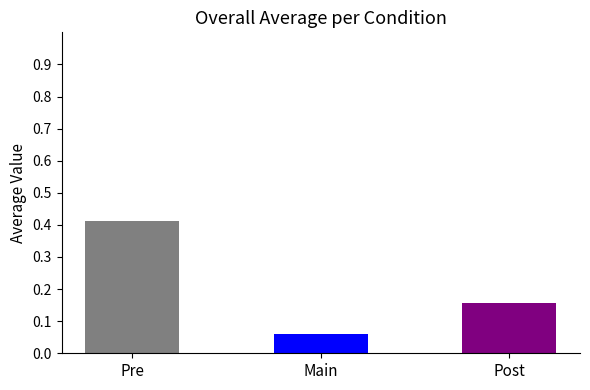

What is the change in value from Pre to Main?

-0.4